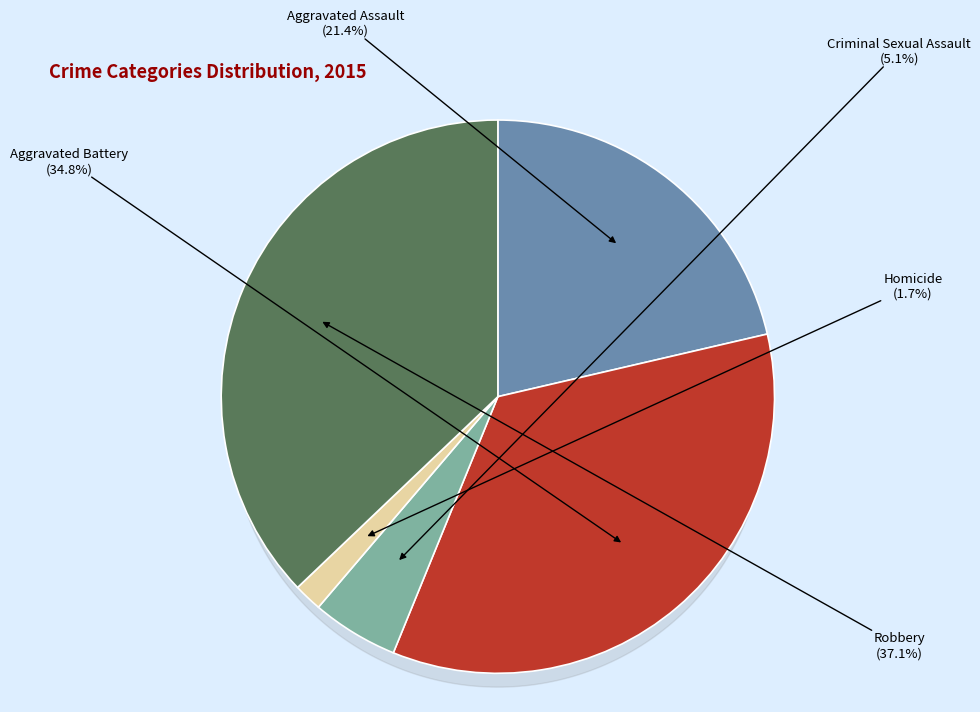

True or false: Homicide accounts for 1% of the total.

False